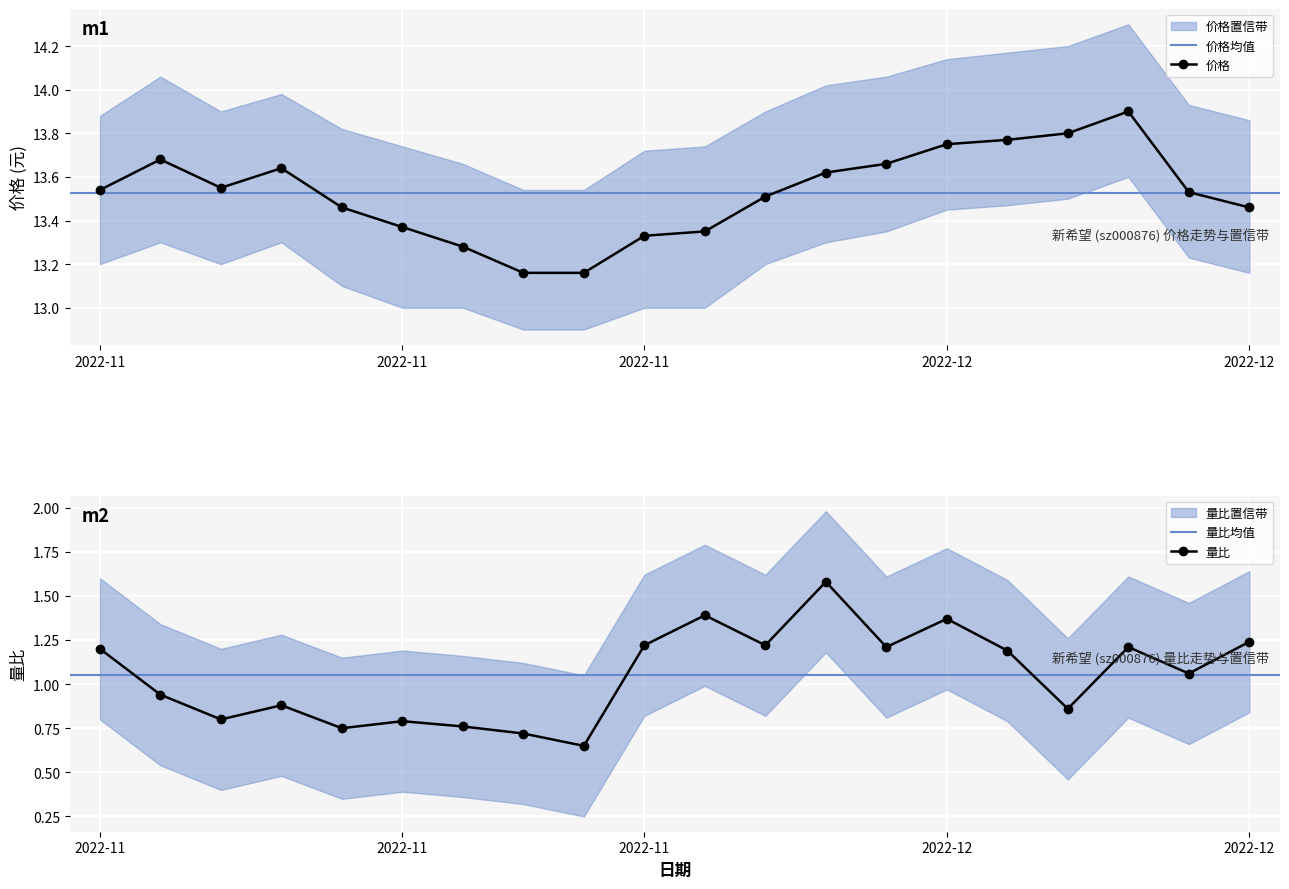

In 量比, how many points are higher than both neighbors (excluding endpoints)?

6